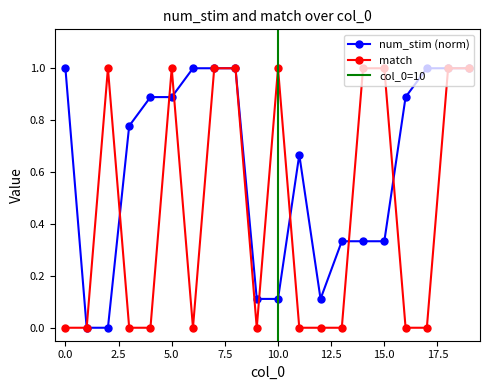

What is the total value across all series at 6?

1.0